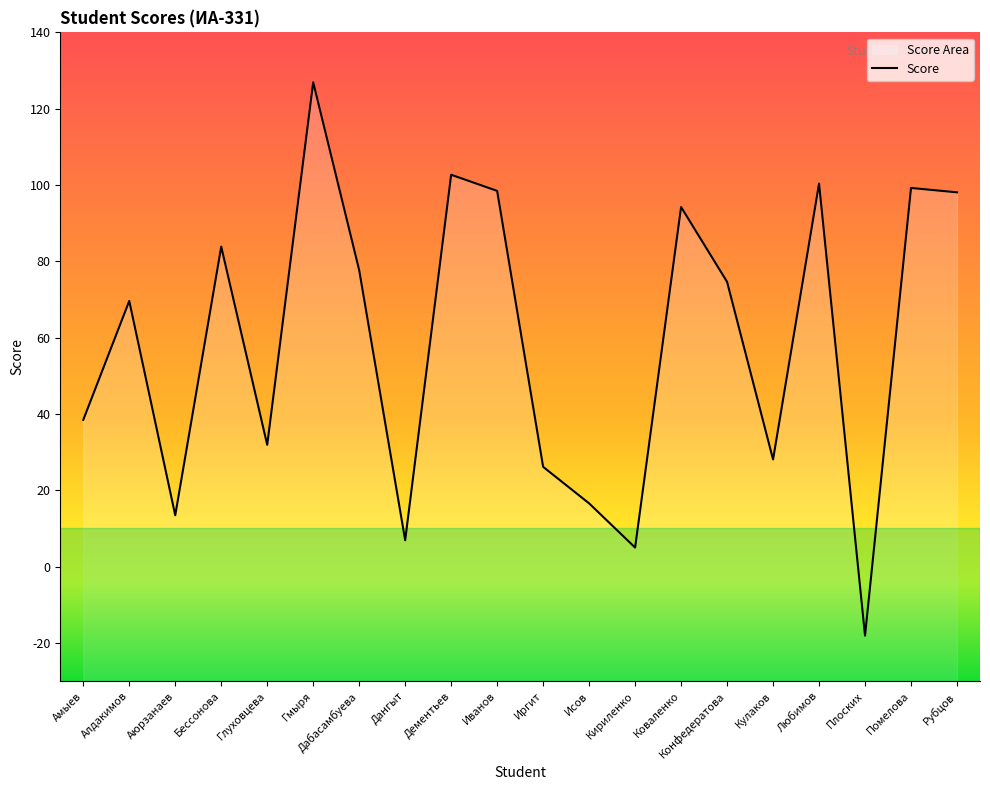

What is the minimum value shown in the chart?

-18.1